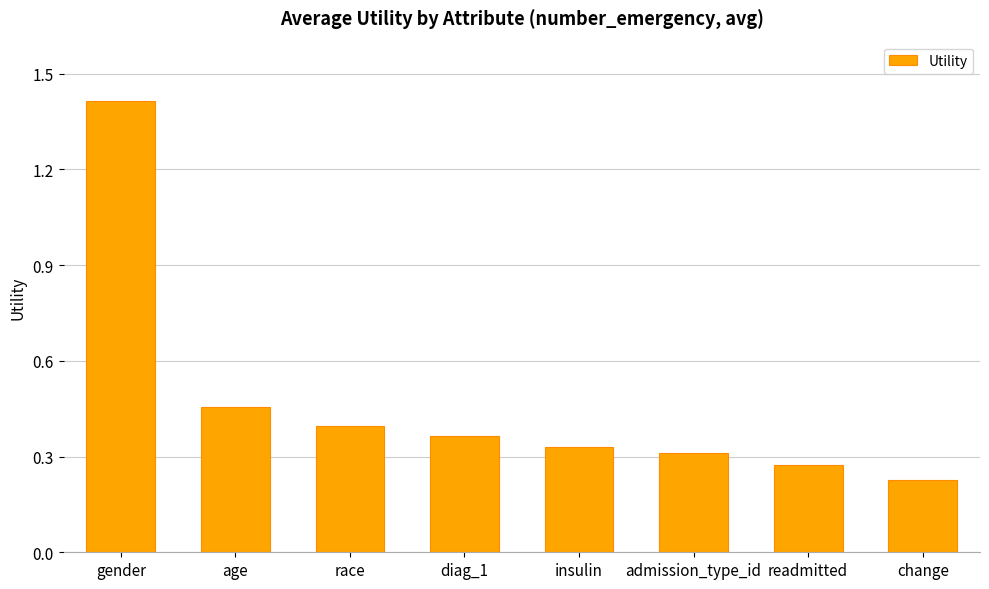

The chart shows a value of 2.0 at gender. True or false?

False